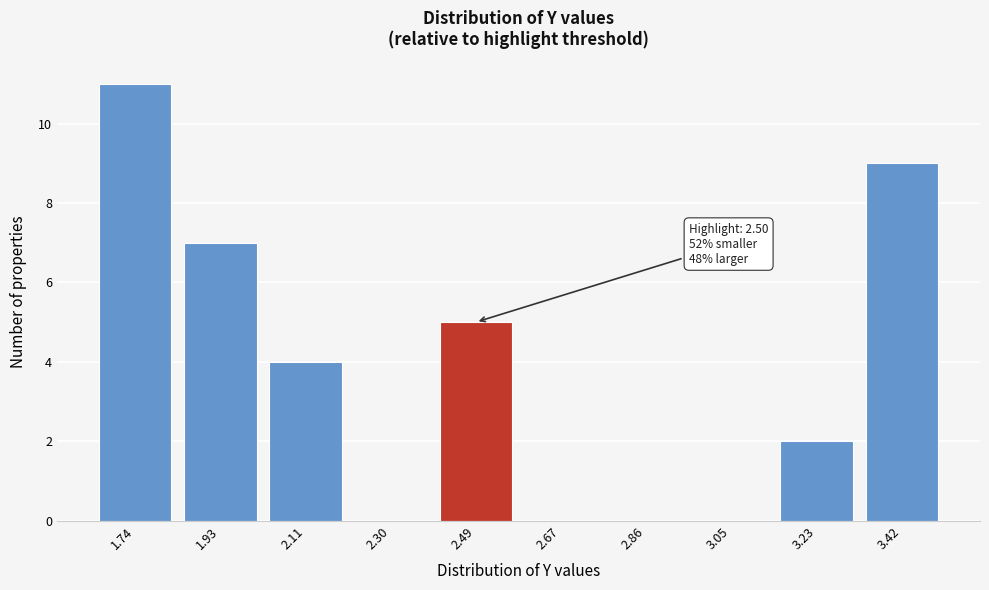

Reading left to right, extract all data points from this chart.

1.74=11	1.93=7	2.11=4	2.30=0	2.49=5	2.67=0	2.86=0	3.05=0	3.23=2	3.42=9